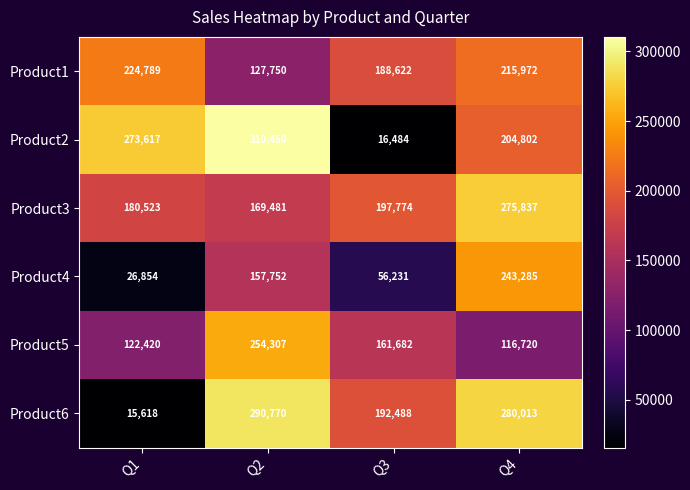

Which series has the widest spread of values?

Product2